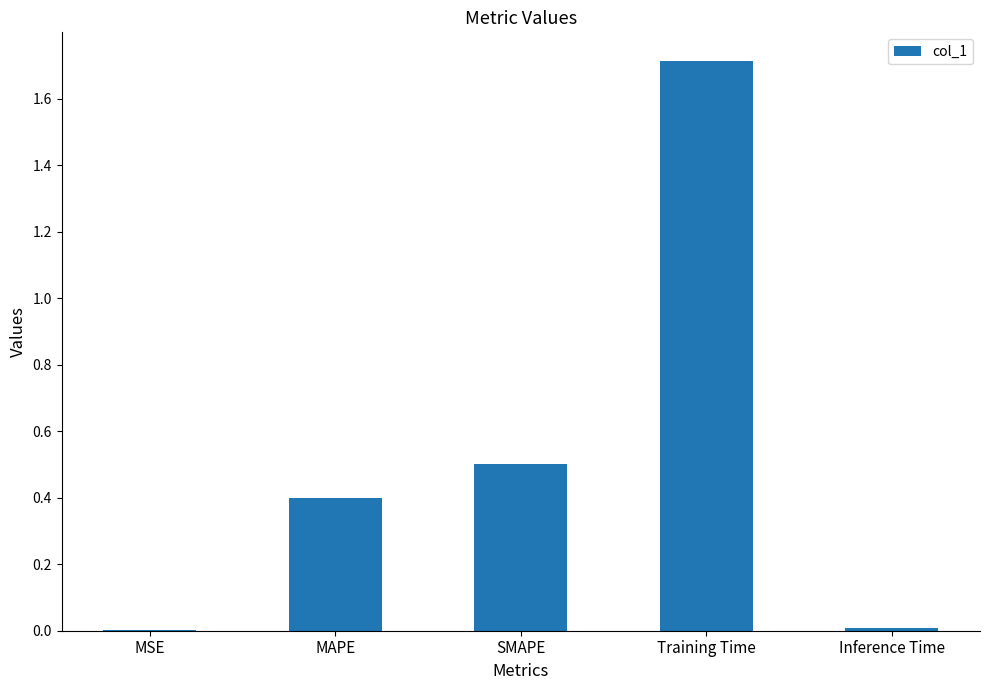

Which has a higher value, MSE or MAPE?

MAPE